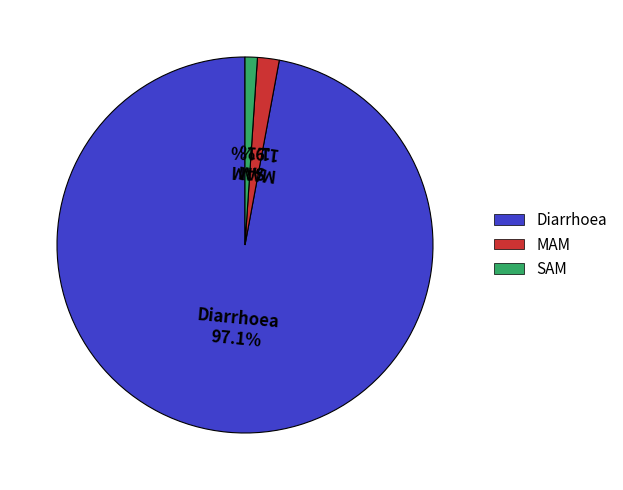

What is the majority slice?

Diarrhoea